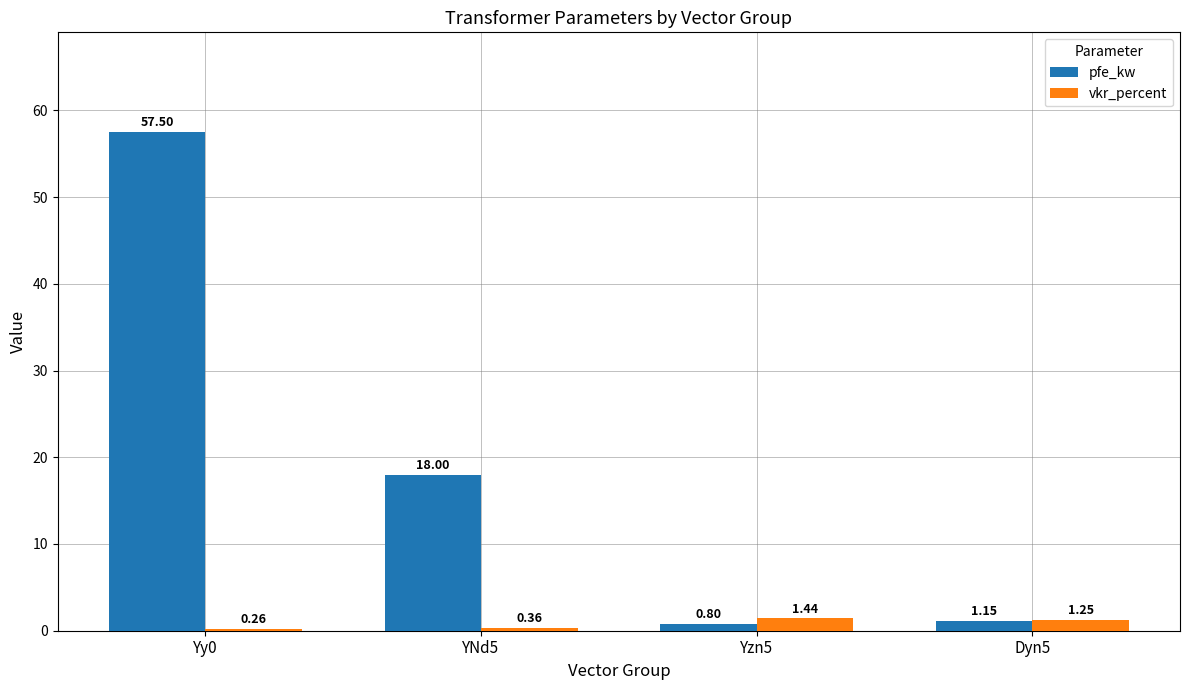

How many series are shown in this chart?

2